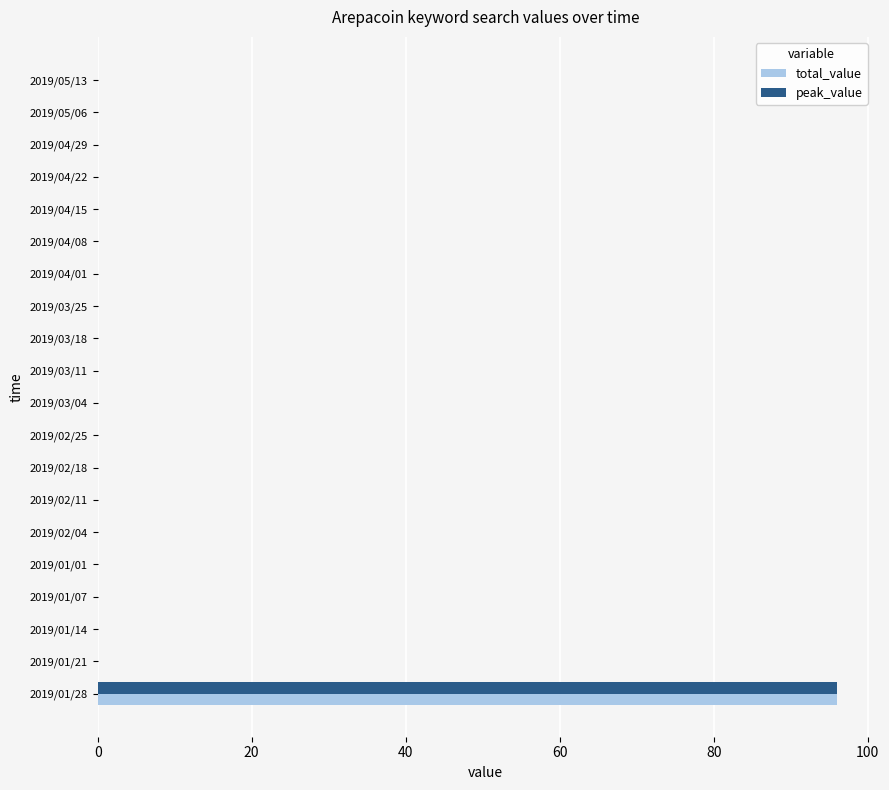

At which category is the sum across all series the highest?

2019/01/28